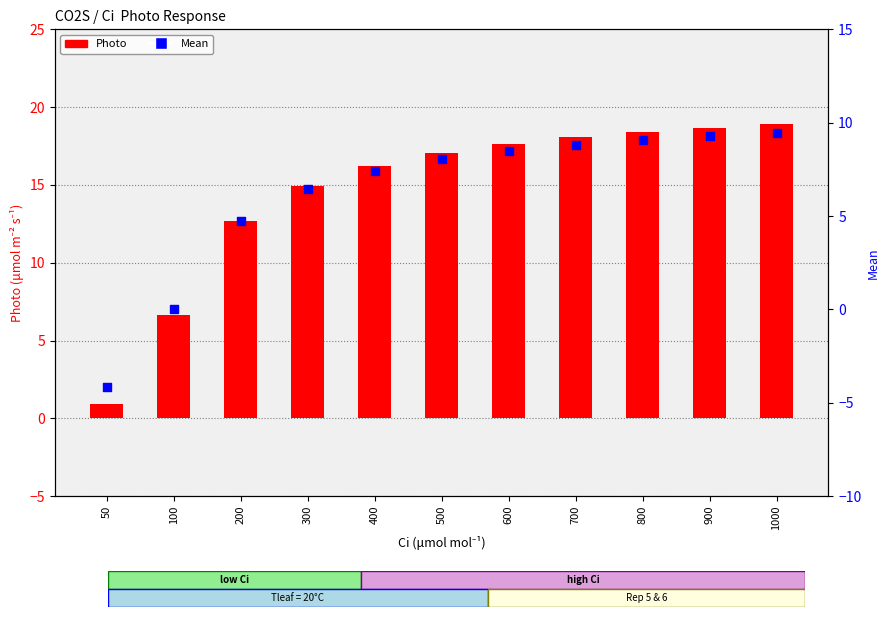

What are all the series names shown in the legend?

Photo, Mean